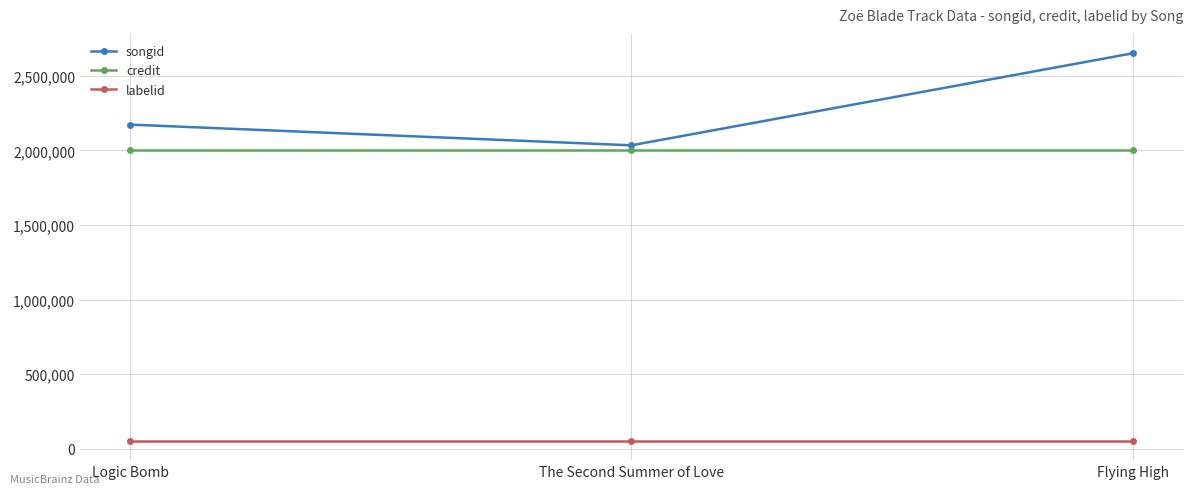

Which series changed the most between Logic Bomb and Flying High?

songid